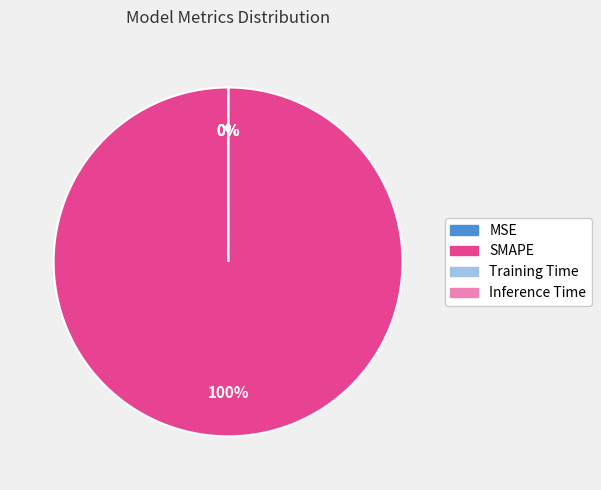

Which slice is the smallest?

MSE